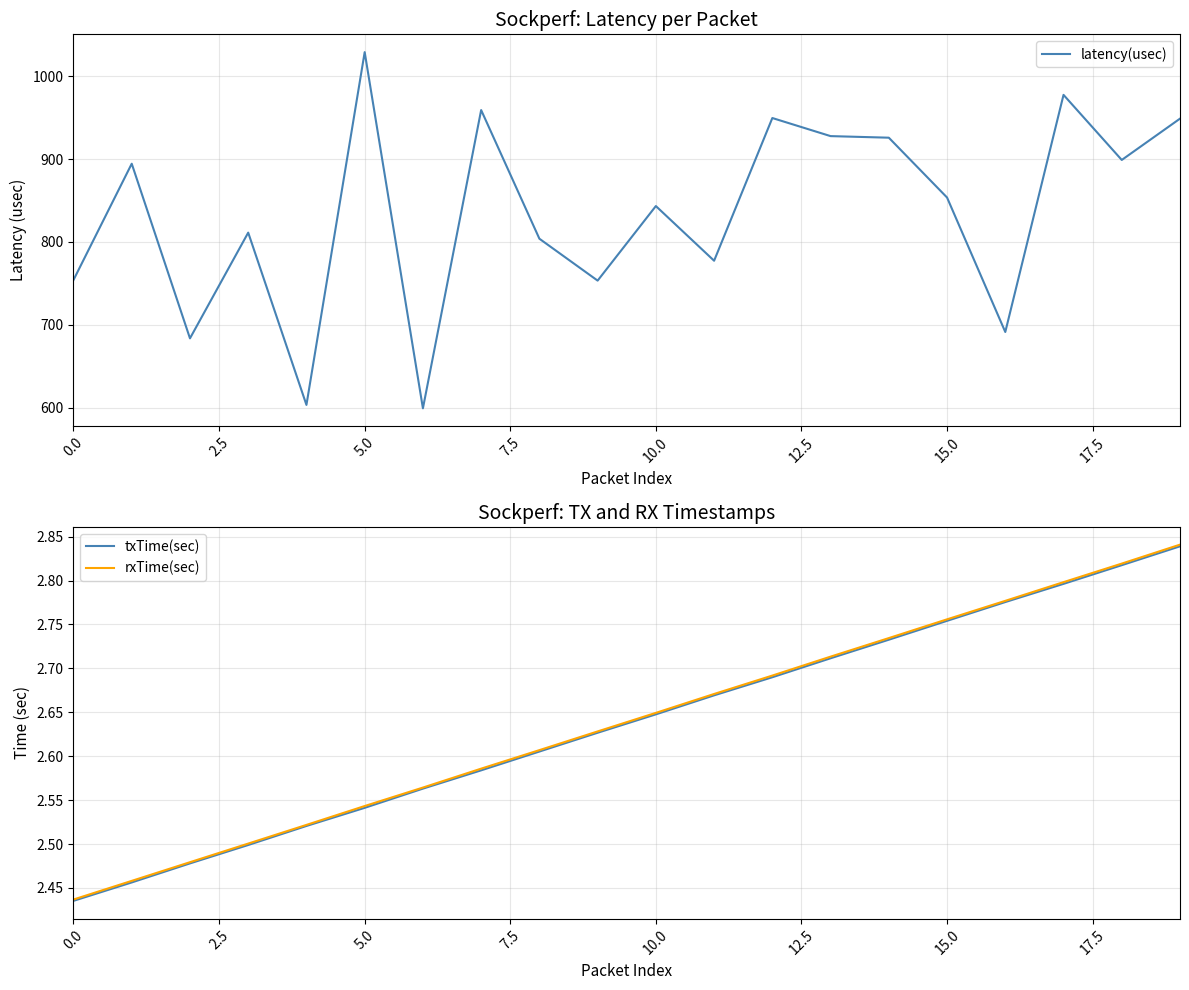

What is the lowest value of the latency(usec) series?

599.3